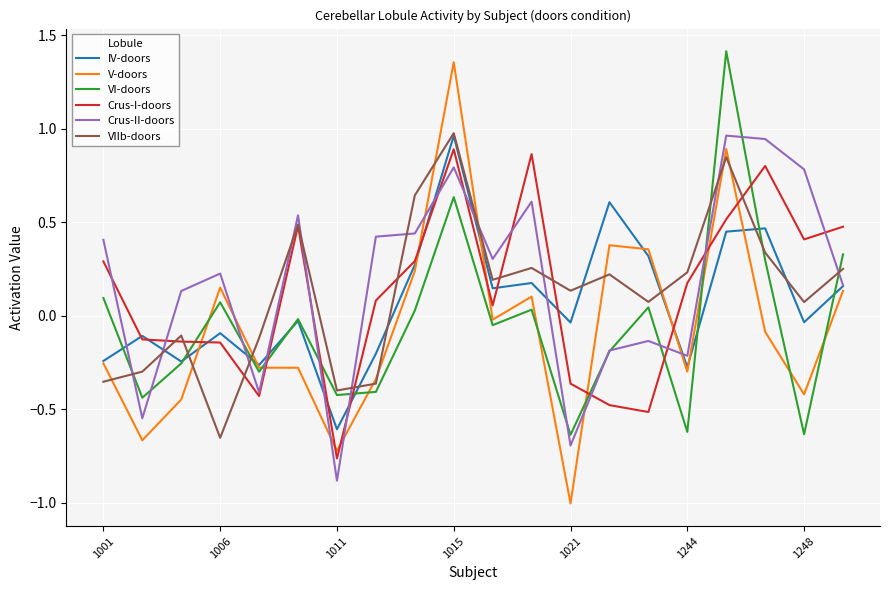

Which series has the largest range (max minus min)?

V-doors